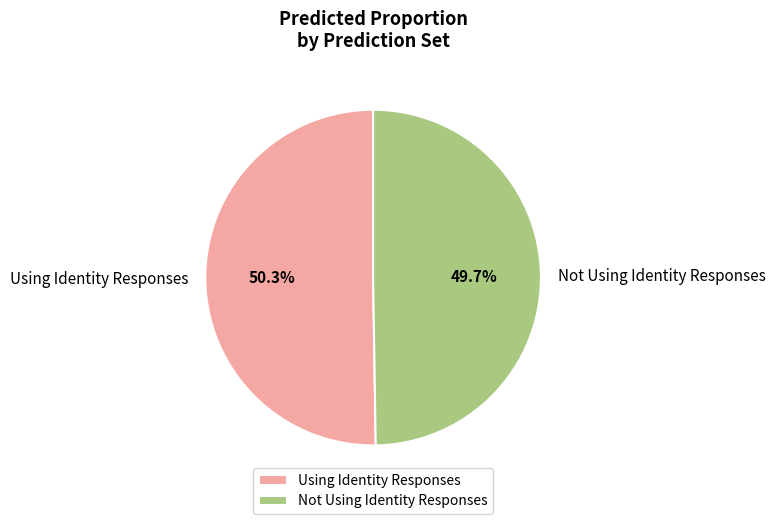

Is there any slice that represents more than half of the pie?

Yes